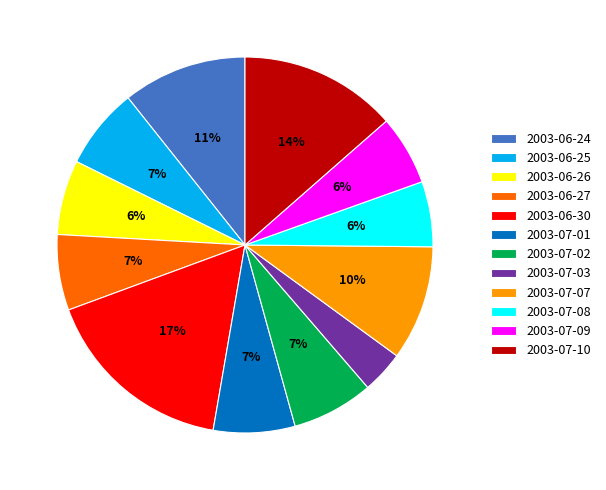

To the nearest percent, what portion does 2003-07-09 represent?

6%